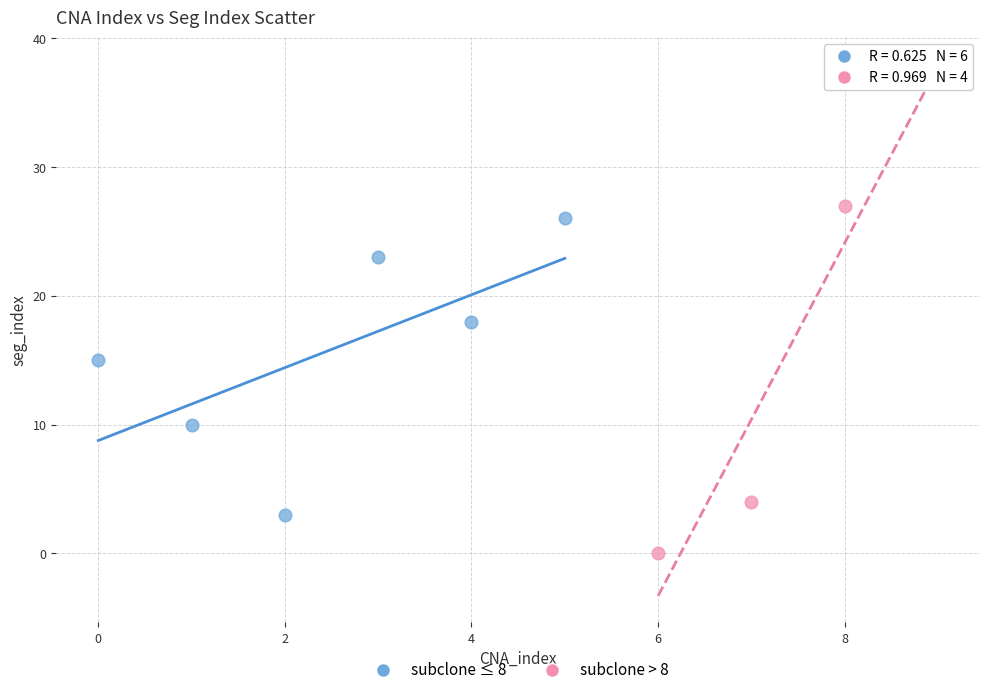

Which series contains the lowest Y value?

subclone > 8